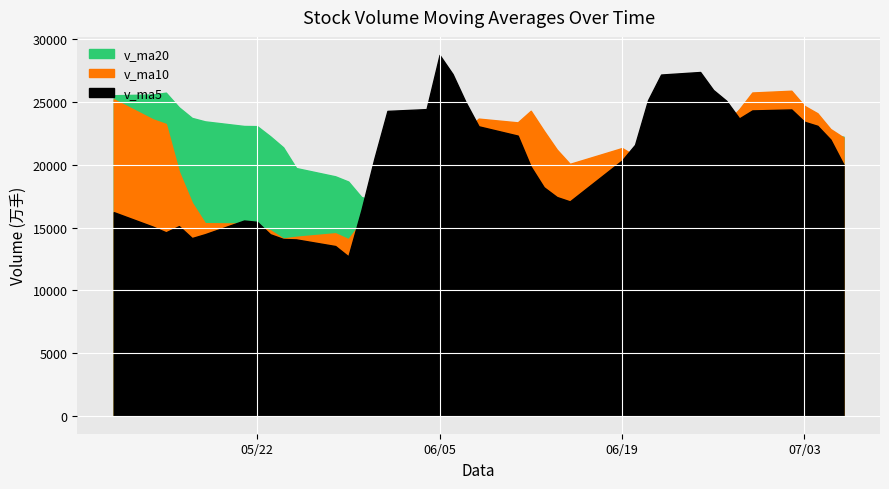

Reading left to right, extract all data points from this chart.

v_ma20: 2018-07-06=22248.0	2018-07-05=22271.9	2018-07-04=22421.5	2018-07-03=23021.0	2018-07-02=22993.7	2018-06-29=23494.5	2018-06-28=23579.0	2018-06-27=23834.8	2018-06-26=23274.0	2018-06-25=22964.9	2018-06-22=22538.9	2018-06-21=21750.3	2018-06-20=20730.2	2018-06-19=20162.1	2018-06-15=19627.9	2018-06-14=19261.8	2018-06-13=19076.9	2018-06-12=19194.4	2018-06-11=18964.9	2018-06-08=18974.0	2018-06-07=18443.8	2018-06-06=18301.7	2018-06-05=17884.5	2018-06-04=17151.0	2018-06-01=17262.7	2018-05-31=17138.4	2018-05-30=17436.5	2018-05-29=18667.5	2018-05-28=19085.0	2018-05-25=19743.1	2018-05-24=21396.6	2018-05-23=22282.6	2018-05-22=23084.1	2018-05-21=23099.3	2018-05-18=23466.9	2018-05-17=23742.0	2018-05-16=24587.8	2018-05-15=25755.2	2018-05-14=25611.2	2018-05-11=25546.7
v_ma10: 2018-07-06=22179.4	2018-07-05=22857.2	2018-07-04=24113.1	2018-07-03=24702.4	2018-07-02=25908.9	2018-06-29=25767.9	2018-06-28=24428.8	2018-06-27=23358.3	2018-06-26=23161.2	2018-06-25=22243.8	2018-06-22=22316.5	2018-06-21=21686.6	2018-06-20=20730.0	2018-06-19=21339.7	2018-06-15=20078.4	2018-06-14=21221.0	2018-06-13=22729.3	2018-06-12=24311.3	2018-06-11=23386.7	2018-06-08=23686.0	2018-06-07=22761.3	2018-06-06=21814.0	2018-06-05=20730.5	2018-06-04=18984.5	2018-06-01=19177.3	2018-05-31=17302.6	2018-05-30=15424.5	2018-05-29=14077.5	2018-05-28=14543.2	2018-05-25=14262.0	2018-05-24=14126.4	2018-05-23=14789.4	2018-05-22=15038.6	2018-05-21=15317.5	2018-05-18=15348.1	2018-05-17=16974.1	2018-05-16=19448.5	2018-05-15=23257.5	2018-05-14=23626.8	2018-05-11=25224.3
v_ma5: 2018-07-06=20022.0	2018-07-05=22016.1	2018-07-04=23109.8	2018-07-03=23432.2	2018-07-02=24415.7	2018-06-29=24336.9	2018-06-28=23698.2	2018-06-27=25116.4	2018-06-26=25972.6	2018-06-25=27402.2	2018-06-22=27199.0	2018-06-21=25159.4	2018-06-20=21600.2	2018-06-19=20349.9	2018-06-15=17085.5	2018-06-14=17434.1	2018-06-13=18213.9	2018-06-12=19859.7	2018-06-11=22329.5	2018-06-08=23071.3	2018-06-07=25007.9	2018-06-06=27244.6	2018-06-05=28762.9	2018-06-04=24443.9	2018-06-01=24300.7	2018-05-31=20514.7	2018-05-30=16383.4	2018-05-29=12698.1	2018-05-28=13525.0	2018-05-25=14054.0	2018-05-24=14090.5	2018-05-23=14465.6	2018-05-22=15456.9	2018-05-21=15561.4	2018-05-18=14470.0	2018-05-17=14162.2	2018-05-16=15113.2	2018-05-15=14620.3	2018-05-14=15073.6	2018-05-11=16226.2